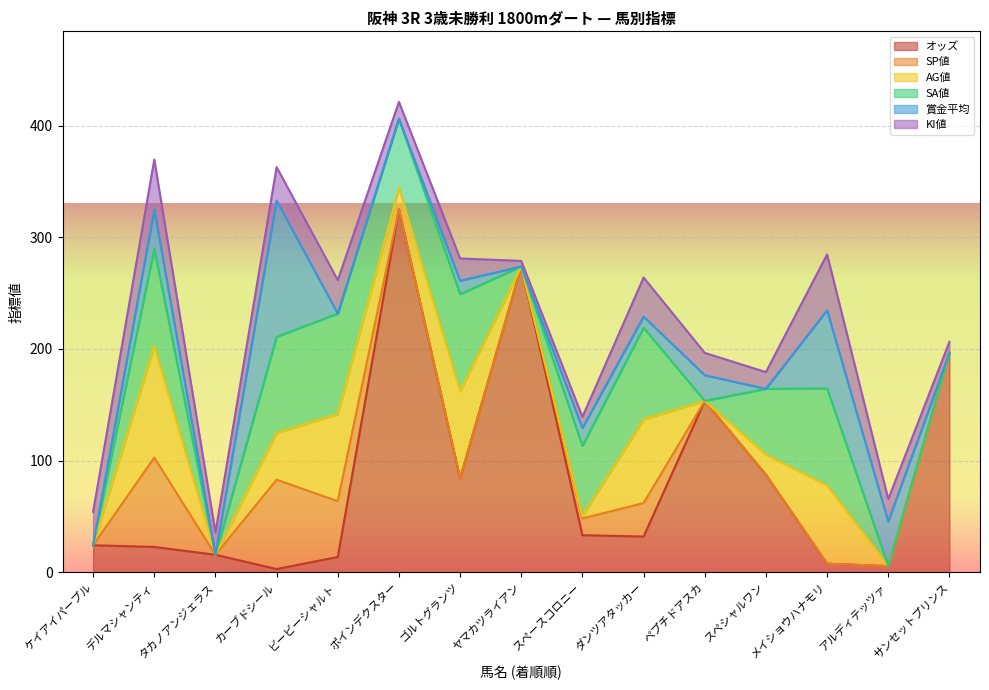

Does the chart display data point markers on the line(s)?

No